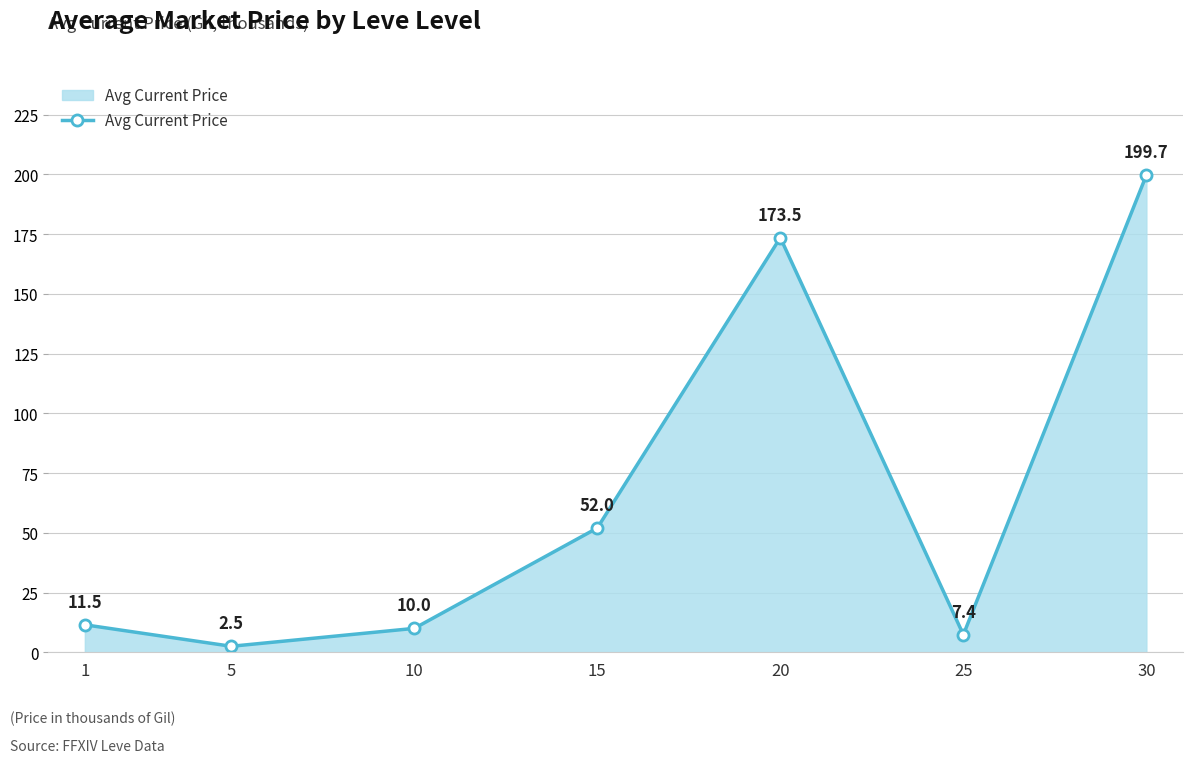

Reading right to left, what are all the values shown in this chart?

30=199.7	25=7.4	20=173.5	15=52.0	10=10.0	5=2.5	1=11.5